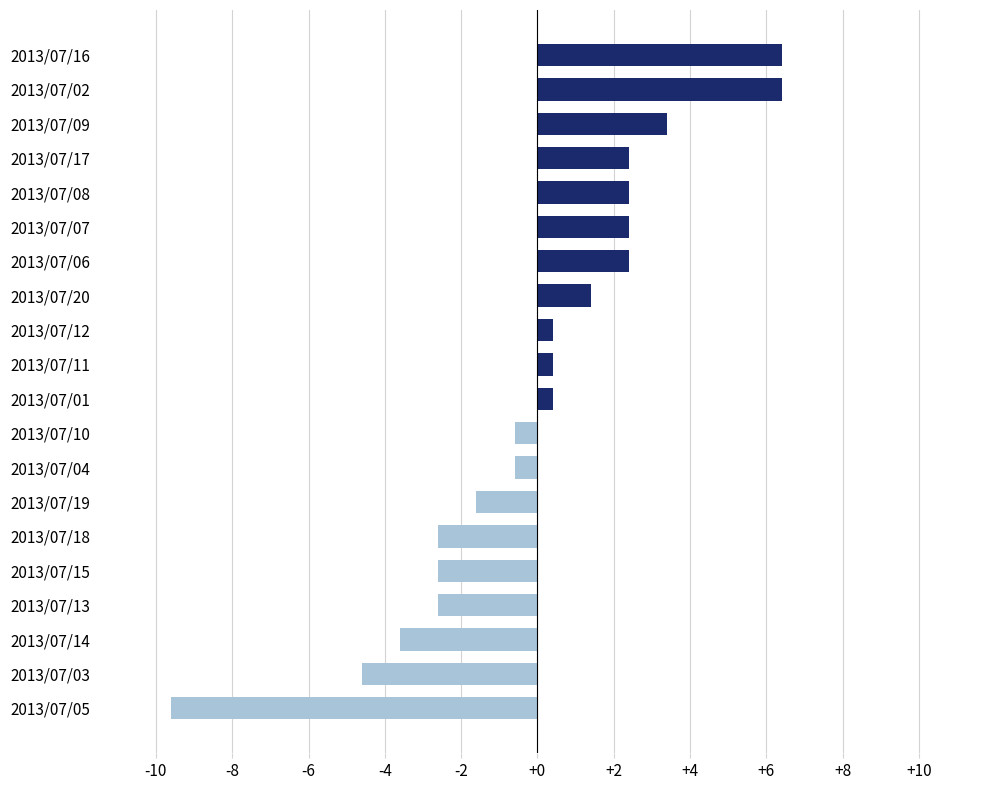

True or false: the data shows -3.6 at 2013/07/14.

True